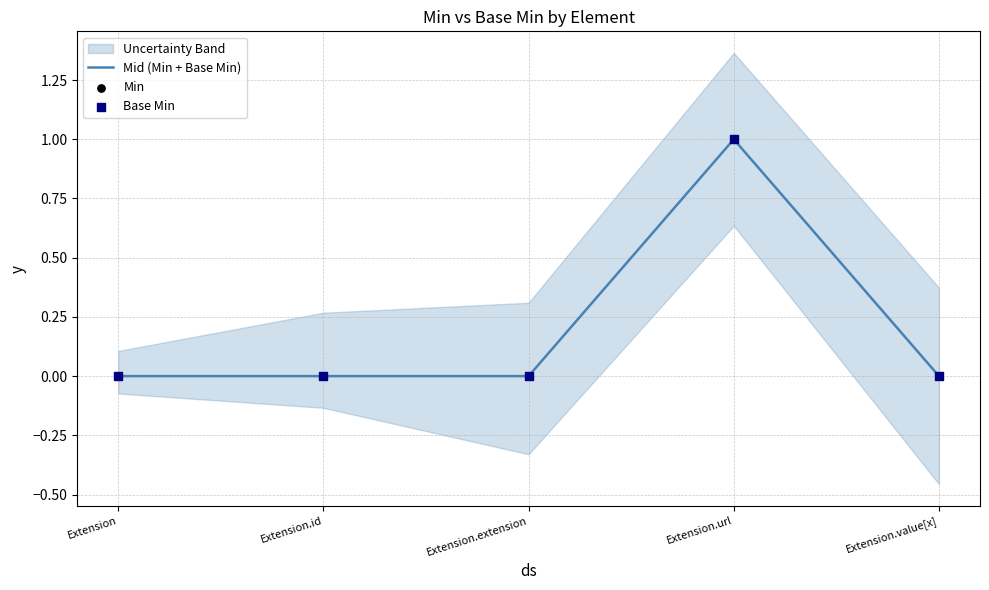

At which category is the sum across all series the highest?

Extension.url